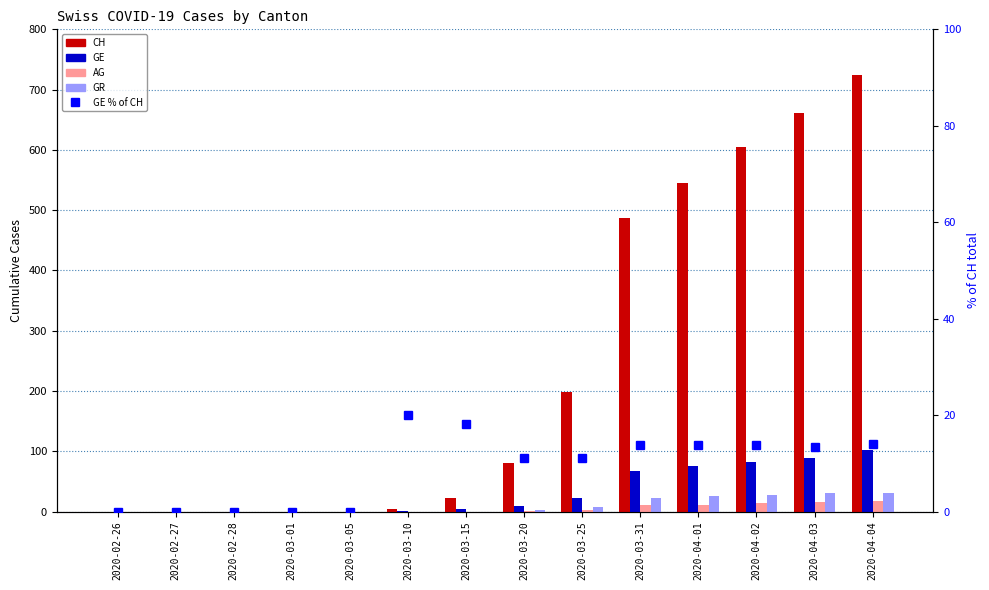

Reading right to left, extract all data points from this chart.

CH: 724.0	662.0	605.0	545.0	487.0	199.0	81.0	22.0	5.0	0.0	0.0	0.0	0.0	0.0
GE: 102.0	89.0	83.0	75.0	67.0	22.0	9.0	4.0	1.0	0.0	0.0	0.0	0.0	0.0
AG: 18.0	15.0	14.0	11.0	11.0	2.0	1.0	0.0	0.0	0.0	0.0	0.0	0.0	0.0
GR: 30.0	30.0	28.0	26.0	23.0	8.0	3.0	0.0	0.0	0.0	0.0	0.0	0.0	0.0
GE % of CH: 14.1	13.4	13.7	13.8	13.8	11.1	11.1	18.2	20.0	0.0	0.0	0.0	0.0	0.0